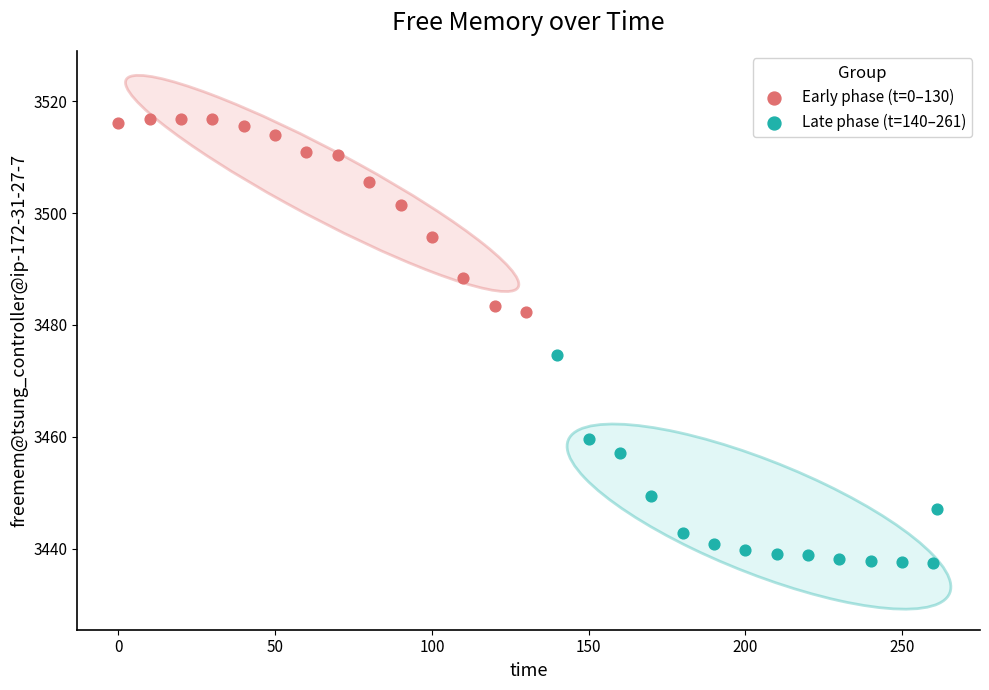

Which series reaches the maximum Y coordinate?

Early phase (t=0–130)